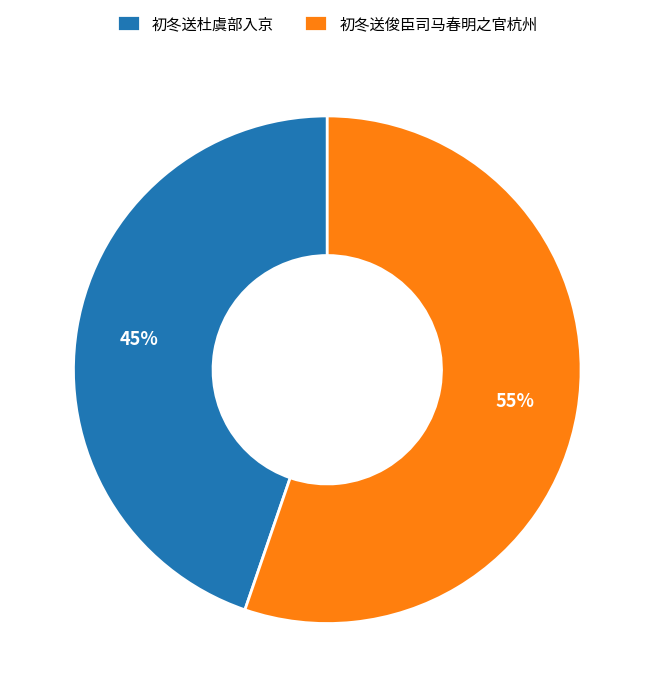

What percentage is the 初冬送俊臣司马春明之官杭州 slice, to the nearest percent?

55%